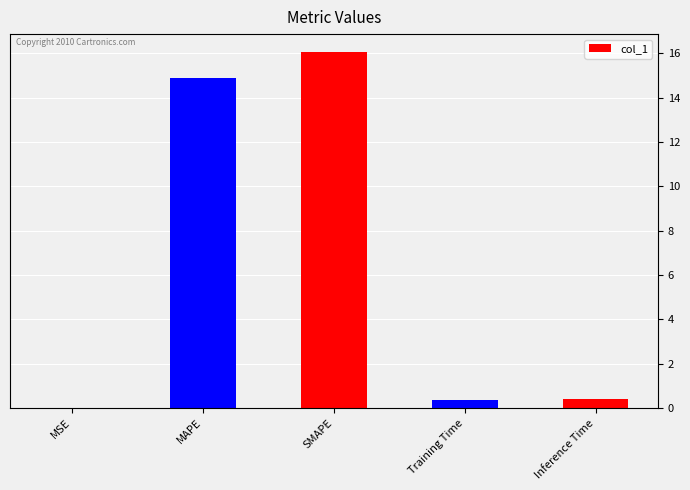

What is the sum of all values?

31.7